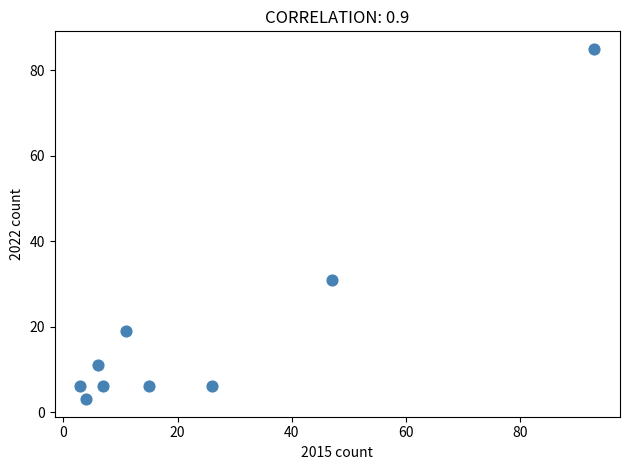

What Y value in the scatter plot is closest to 44?

31